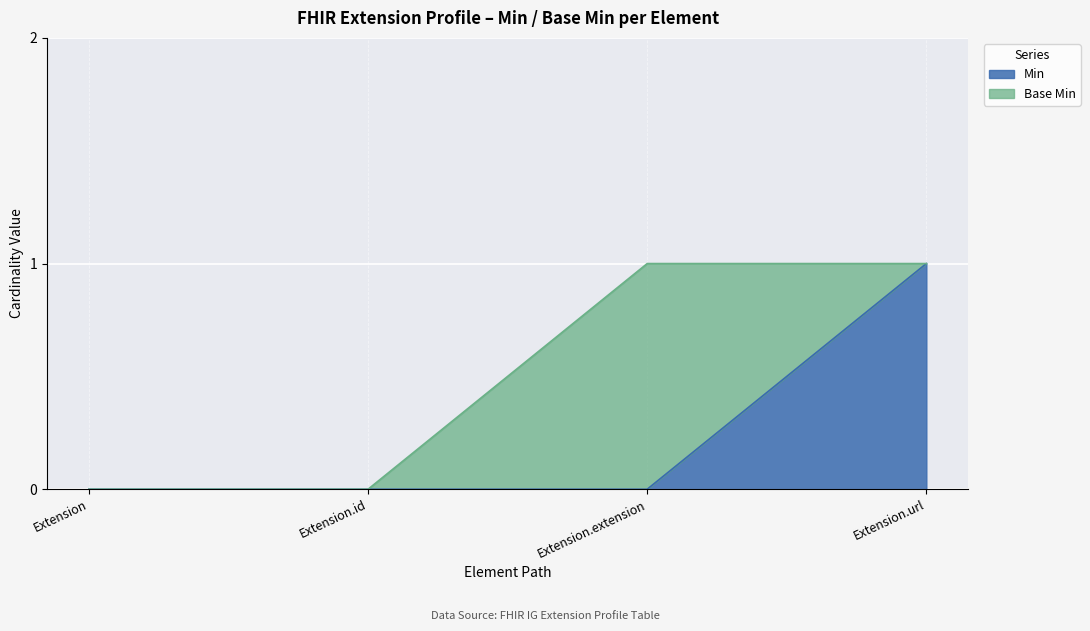

At which label is the value closest to 0?

Extension